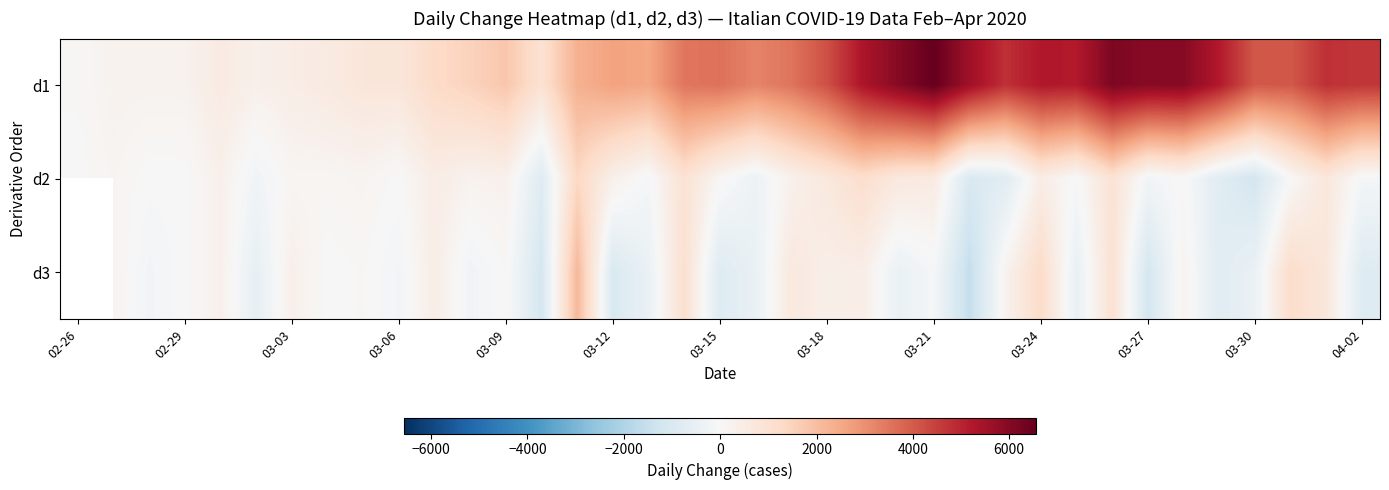

Which series has the largest range (max minus min)?

d1